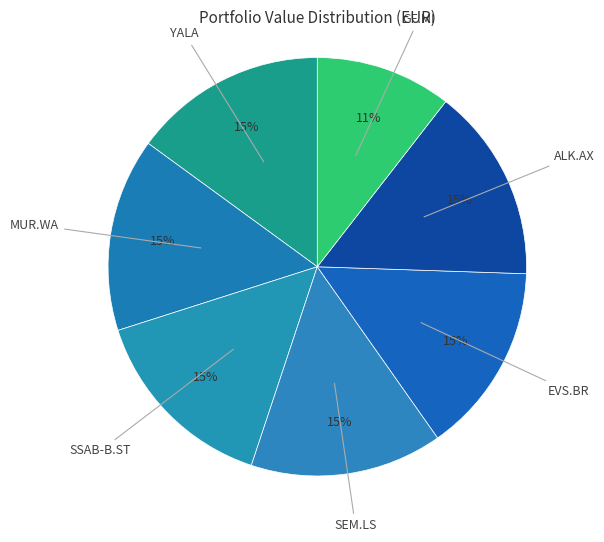

Rank the categories by value from highest to lowest.

ALK.AX, SSAB-B.ST, YALA, MUR.WA, SEM.LS, EVS.BR, GF.MI